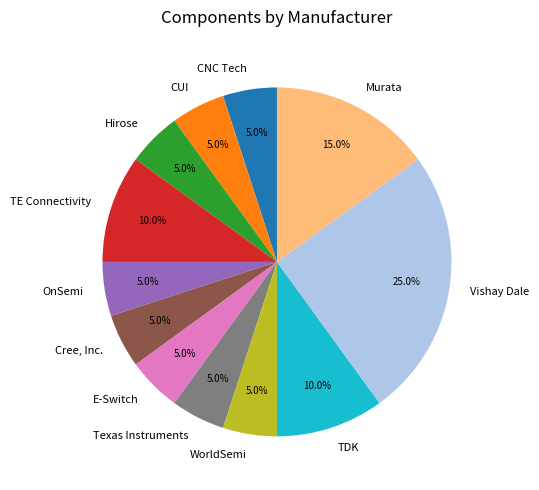

True or false: TE Connectivity accounts for 10% of the total.

True